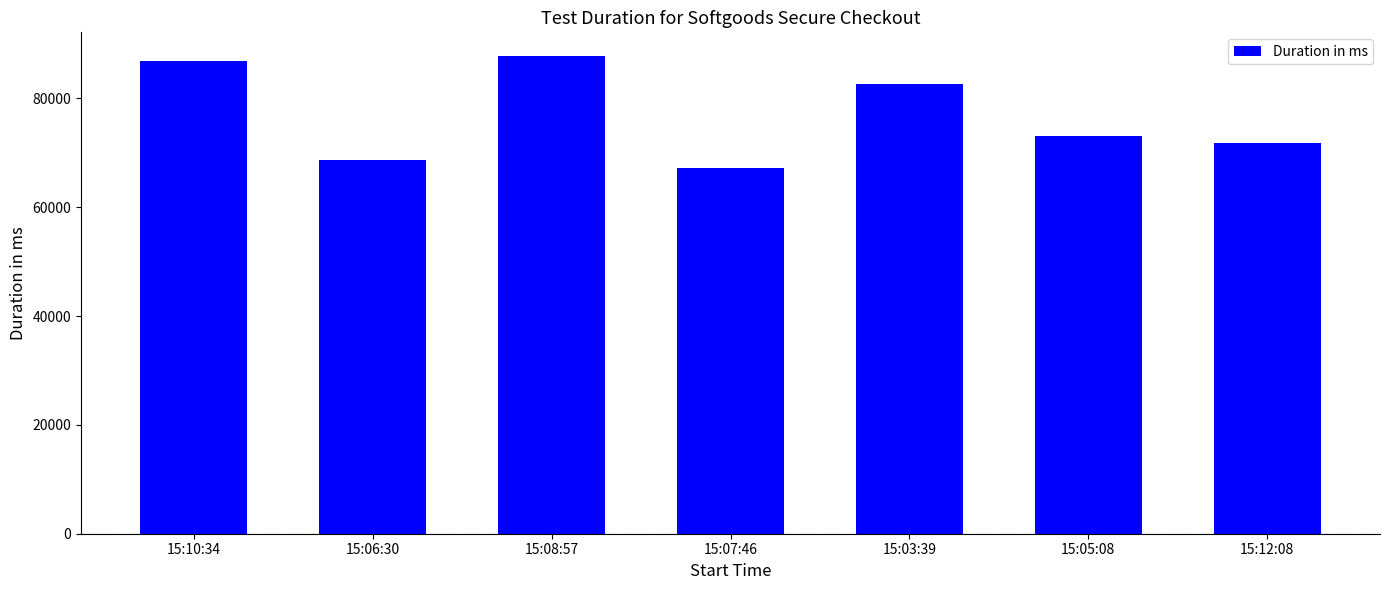

Reading left to right, extract all data points from this chart.

86856	68704	87742	67289	82609	73122	71810